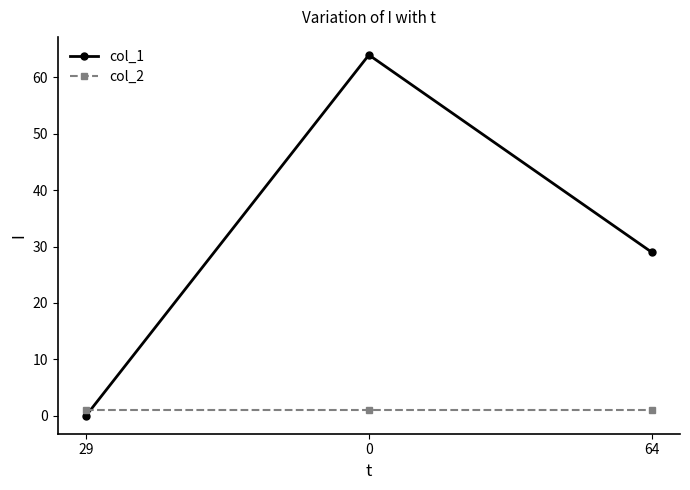

What is the label of the 3rd point from the right?

29